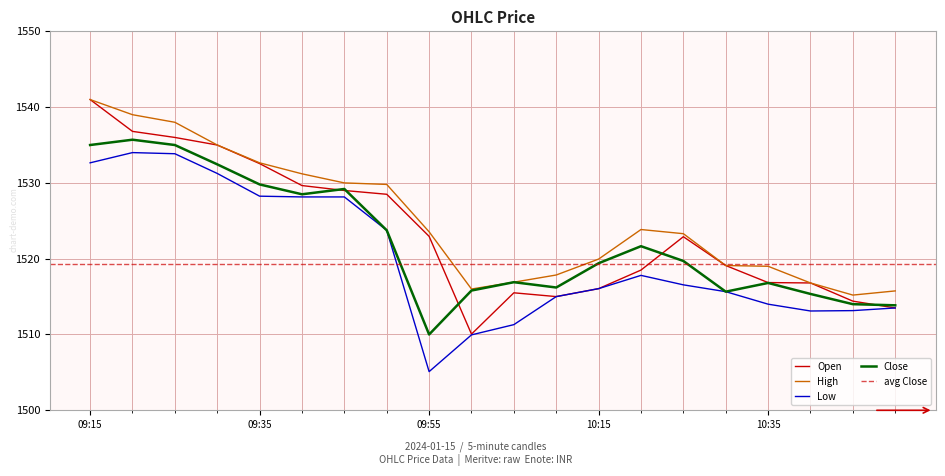

What is the approximate value of Open at 10:20?

1518.5